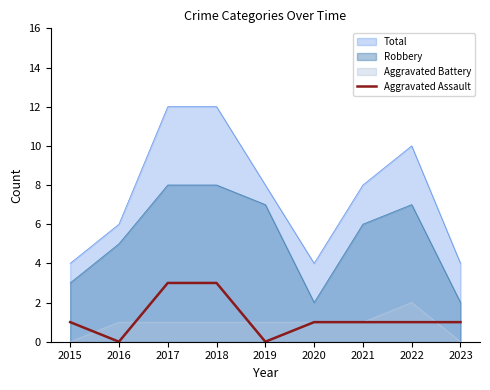

Which has a higher value, 2021 or 2020?

2021